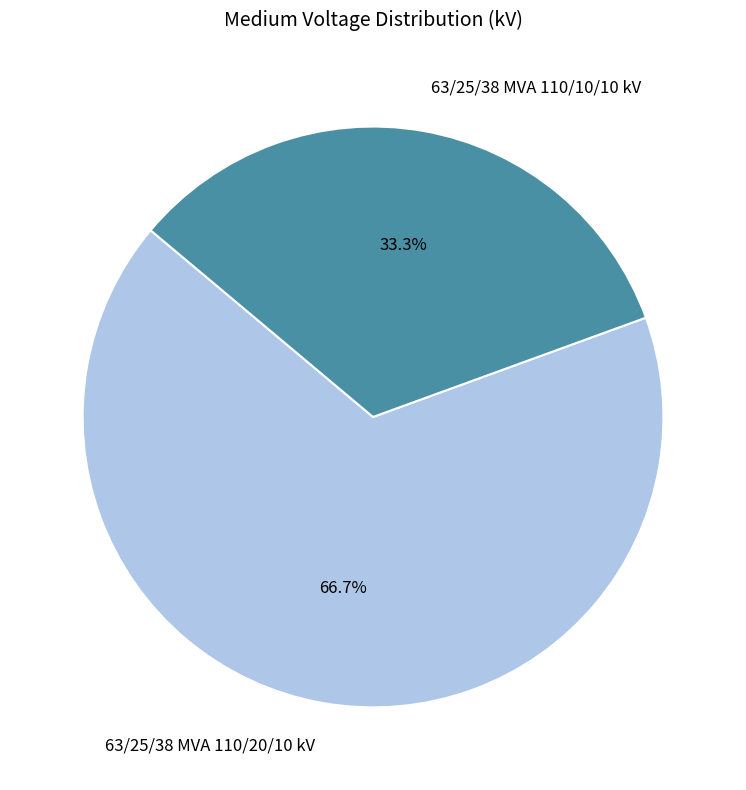

Is the sum of 63/25/38 MVA 110/20/10 kV and 63/25/38 MVA 110/10/10 kV greater than half?

Yes